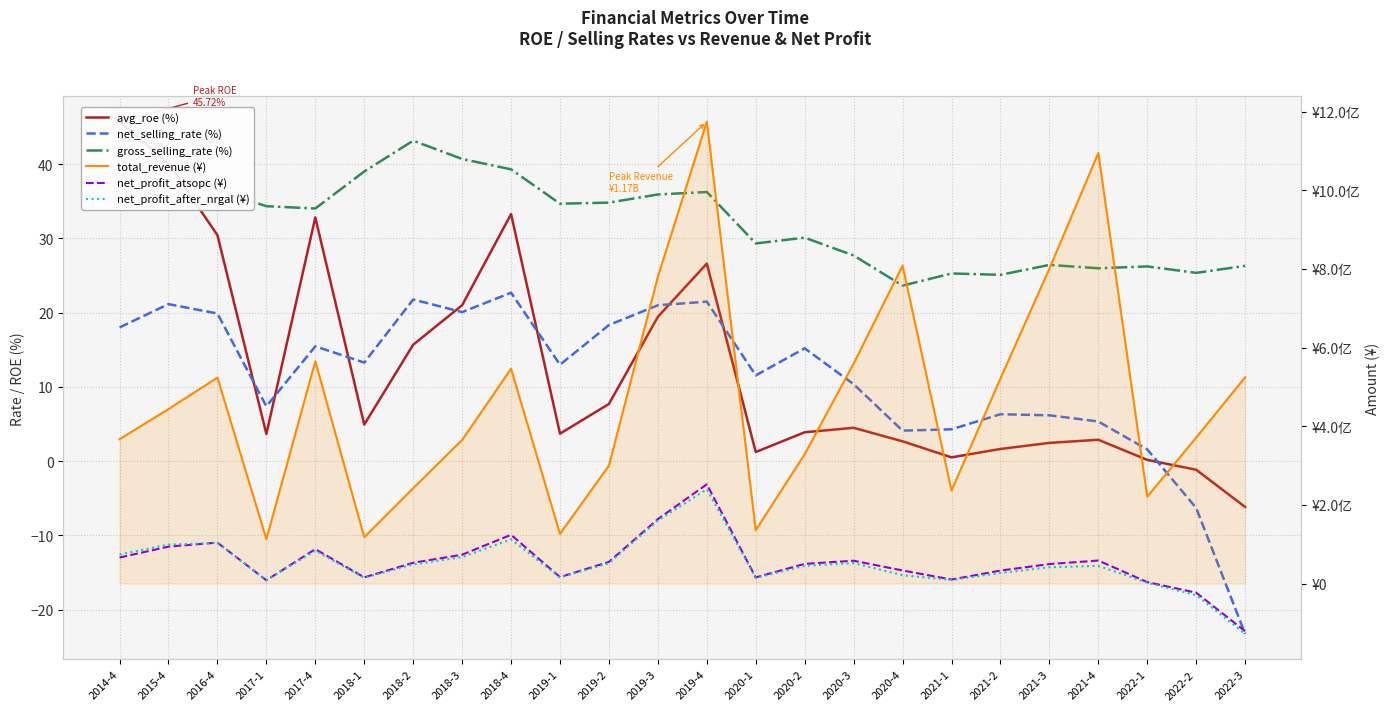

What are all the series names shown in the legend?

avg_roe (%), net_selling_rate (%), gross_selling_rate (%), total_revenue (¥), net_profit_atsopc (¥), net_profit_after_nrgal (¥)